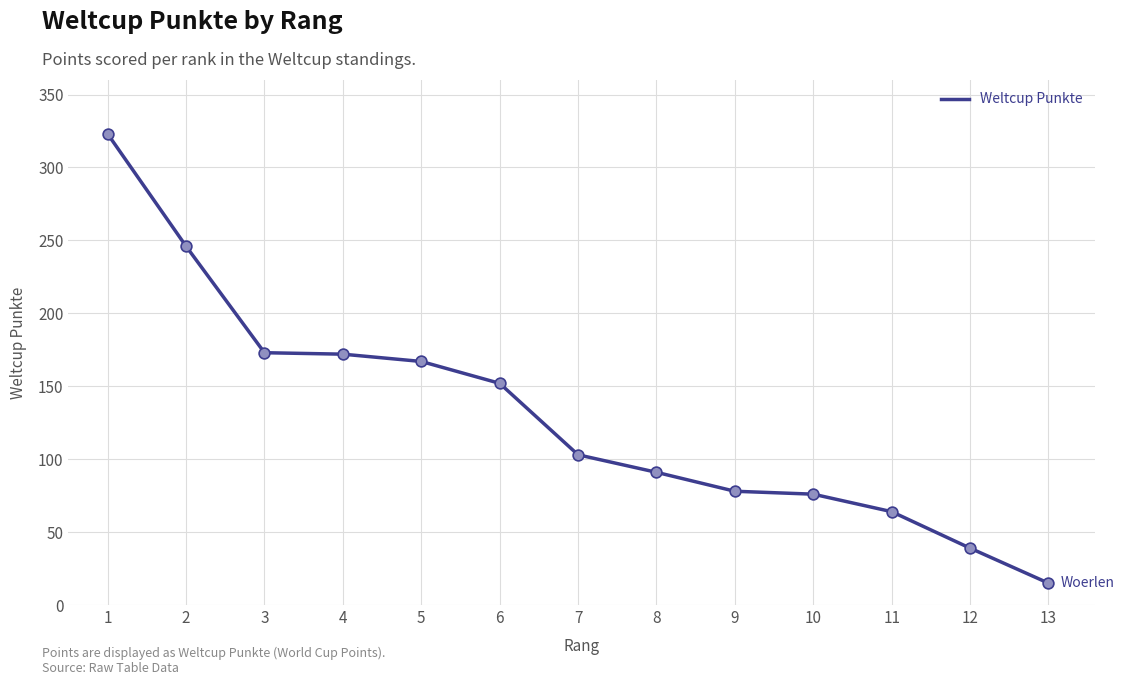

What is the ratio of the value at 10 to the value at 7?

0.7